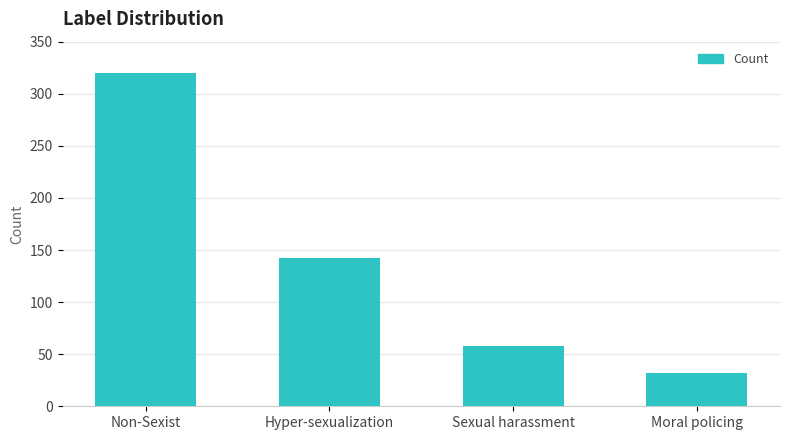

The chart shows a value of 32 at Moral policing. True or false?

True